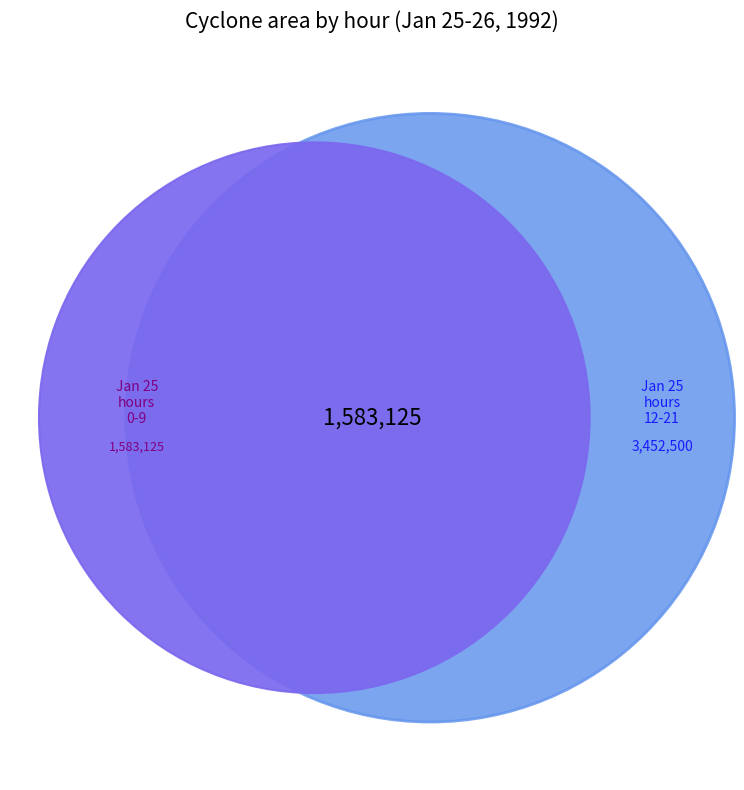

What percentage is the 25 slice, to the nearest percent?

14%